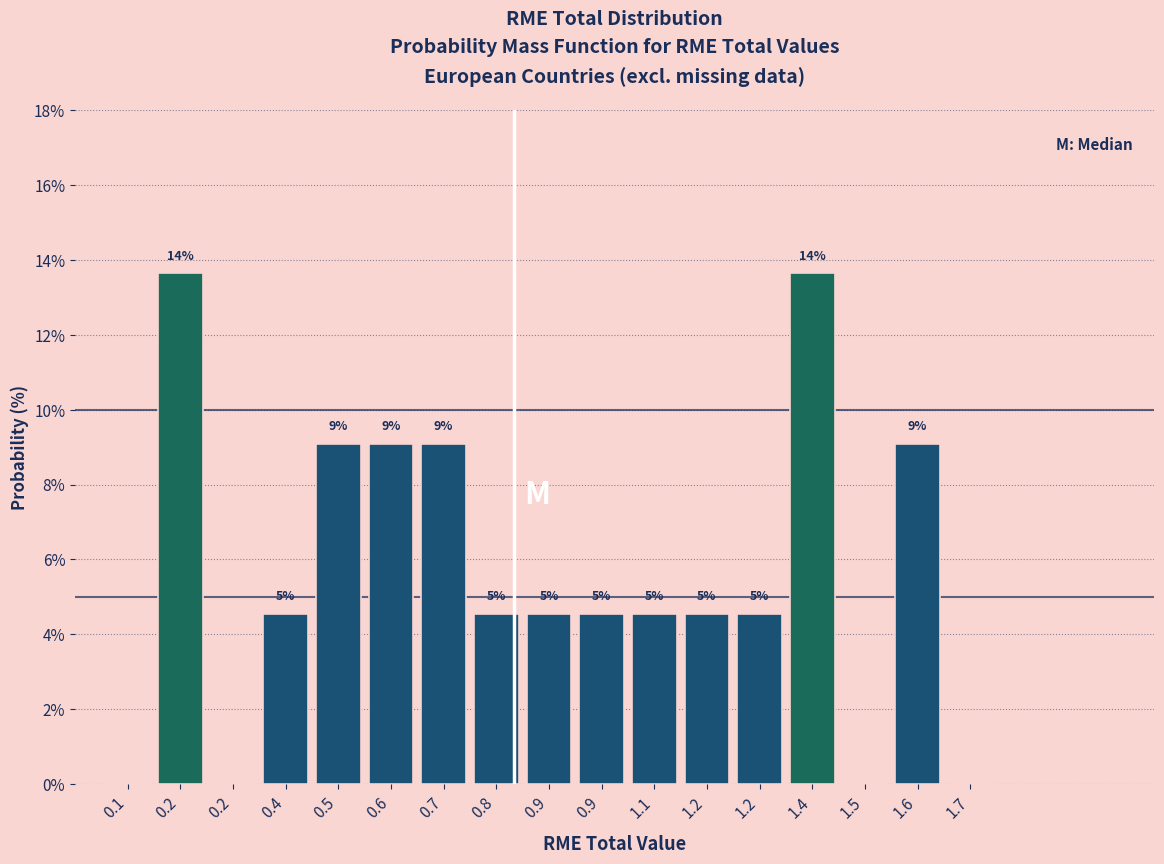

Are the bars horizontal?

No